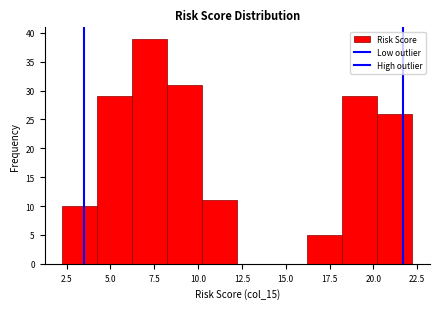

Around what value on the x-axis is the tallest bar? Give the approximate position of its centre, as read against the axis.

7.0